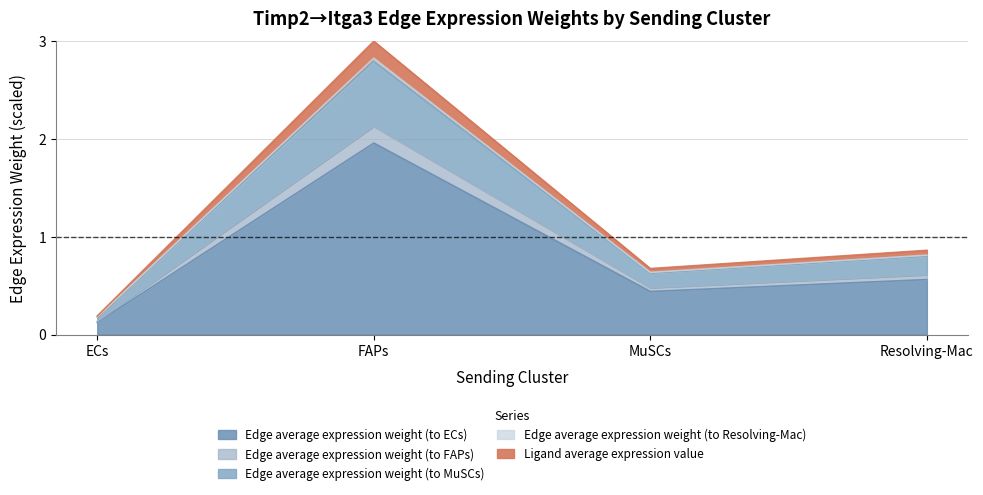

At which category is the sum across all series the highest?

FAPs